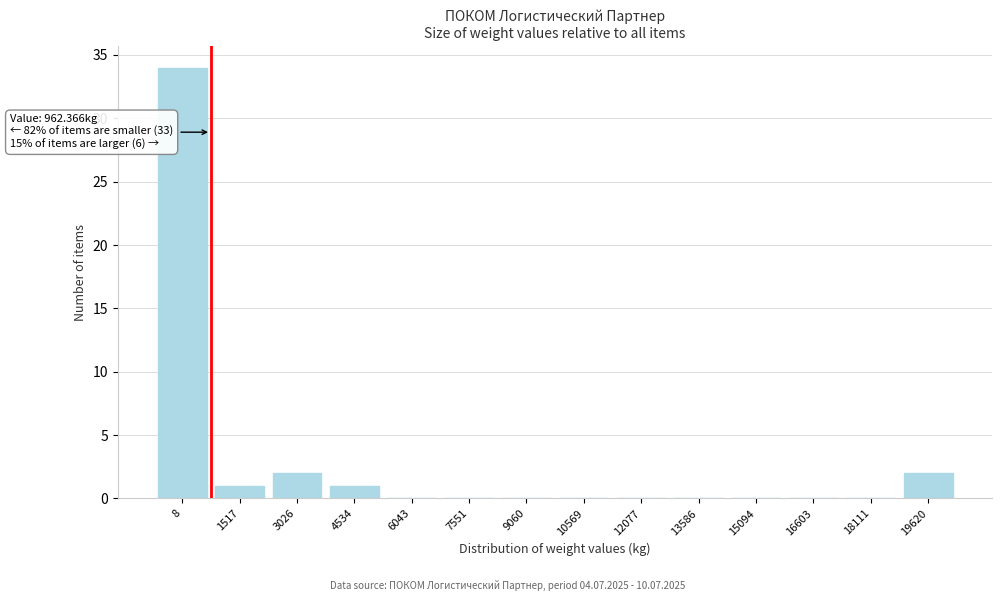

Reading left to right, what are all the values shown in this chart?

8=34	1517=1	3026=2	4534=1	6043=0	7551=0	9060=0	10569=0	12077=0	13586=0	15094=0	16603=0	18111=0	19620=2